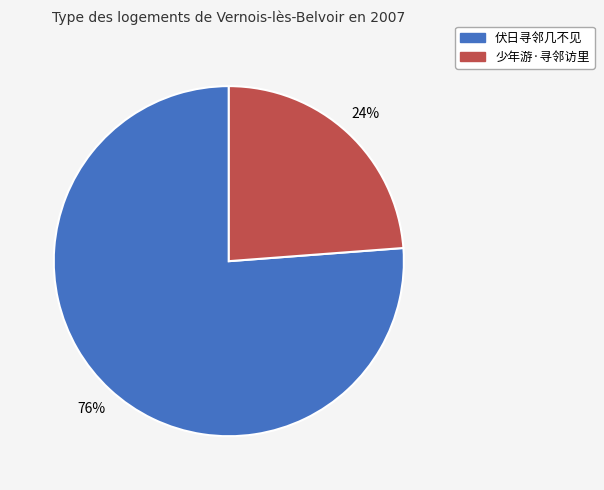

How many segments does this pie chart have?

2